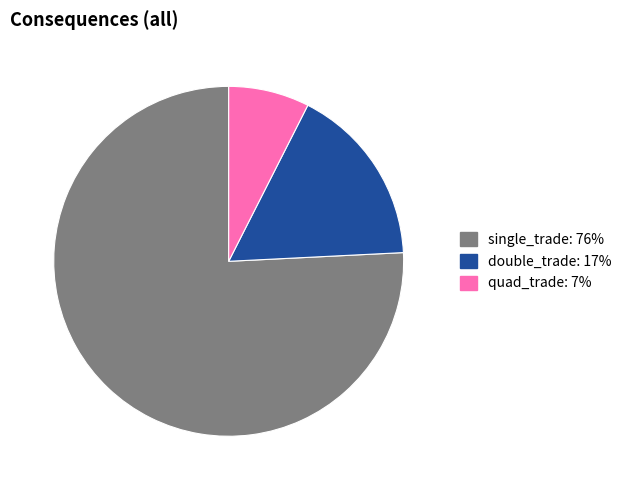

How many slices are in this pie chart?

3